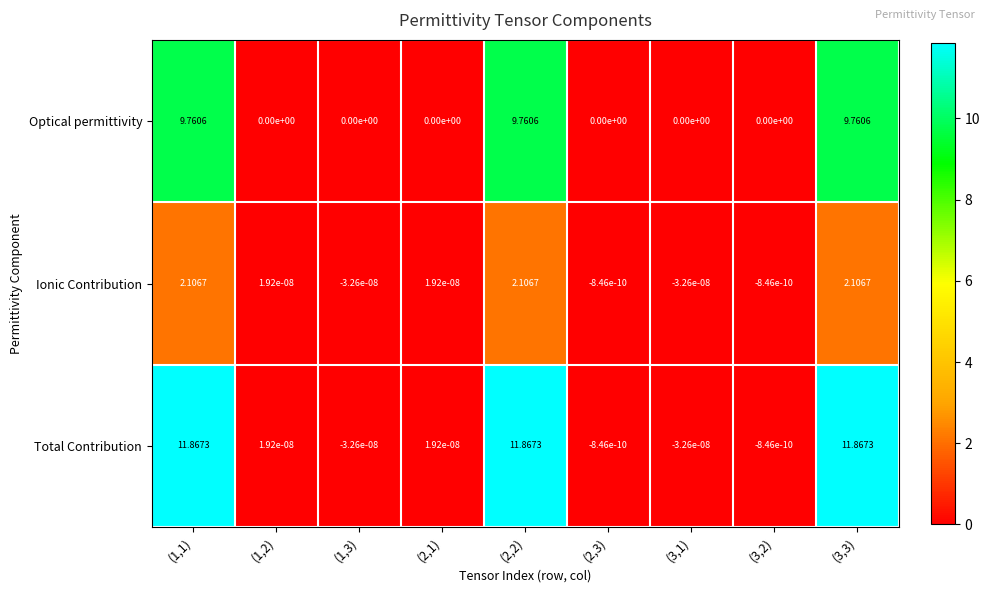

Is the value of Total Contribution at (3,2) greater than the value of Ionic Contribution at (1,3)?

Yes